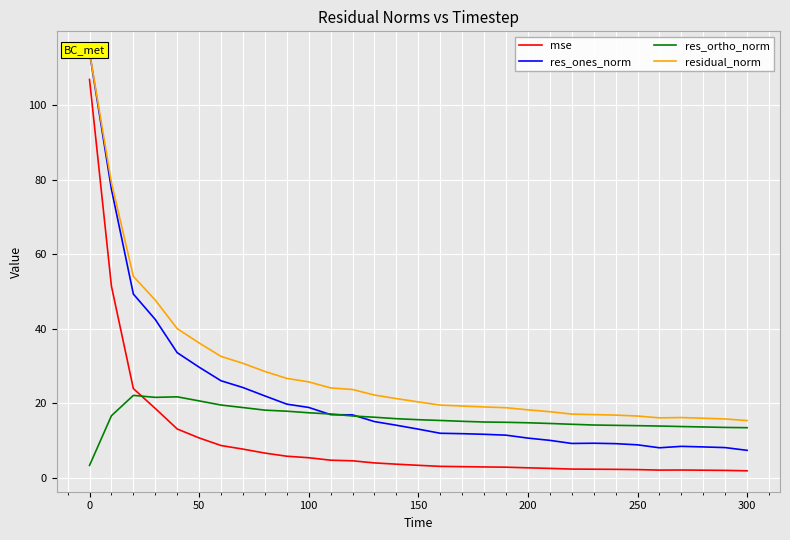

Where does the mse series first go above 3?

0